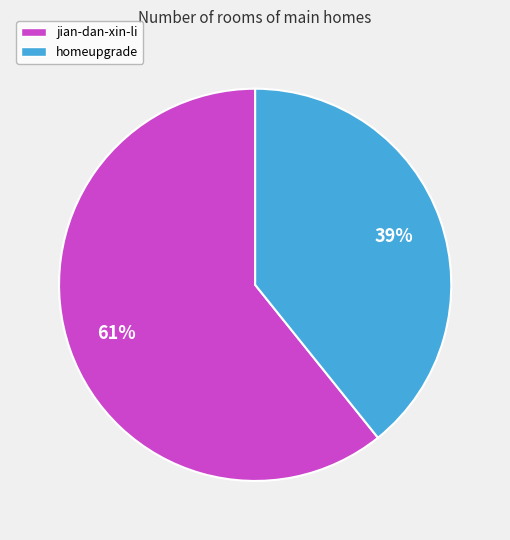

What percentage is the homeupgrade slice, to the nearest percent?

39%